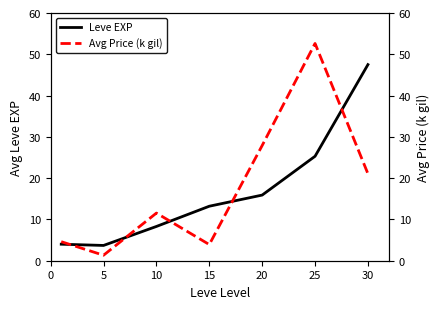

How many data points in Avg Price (k gil) are above 11?

4